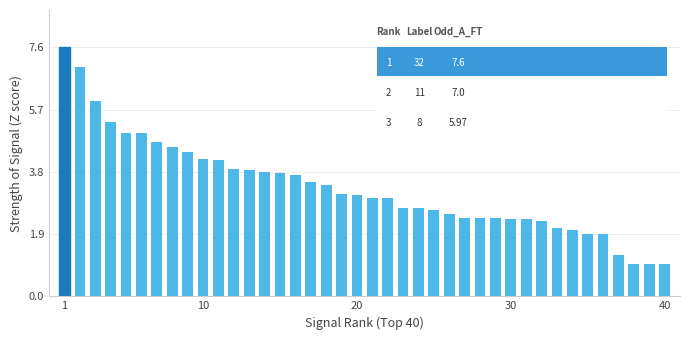

What is the value of the 11th bar from the left?

4.2